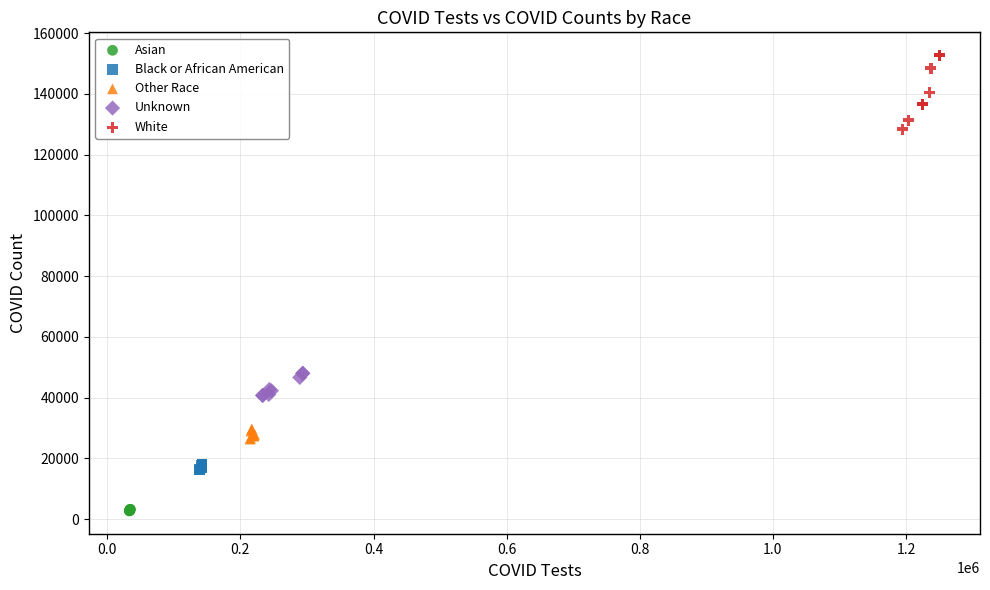

Which series reaches the minimum Y coordinate?

Asian